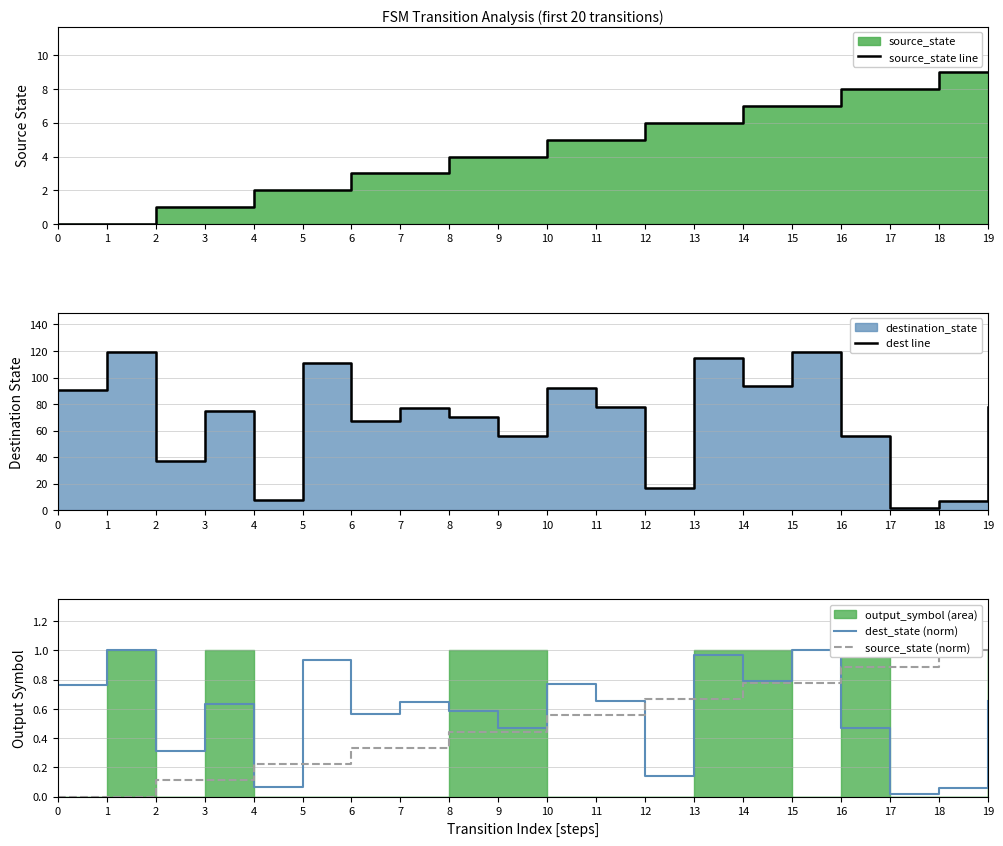

Where is the first local minimum for dest line?

2